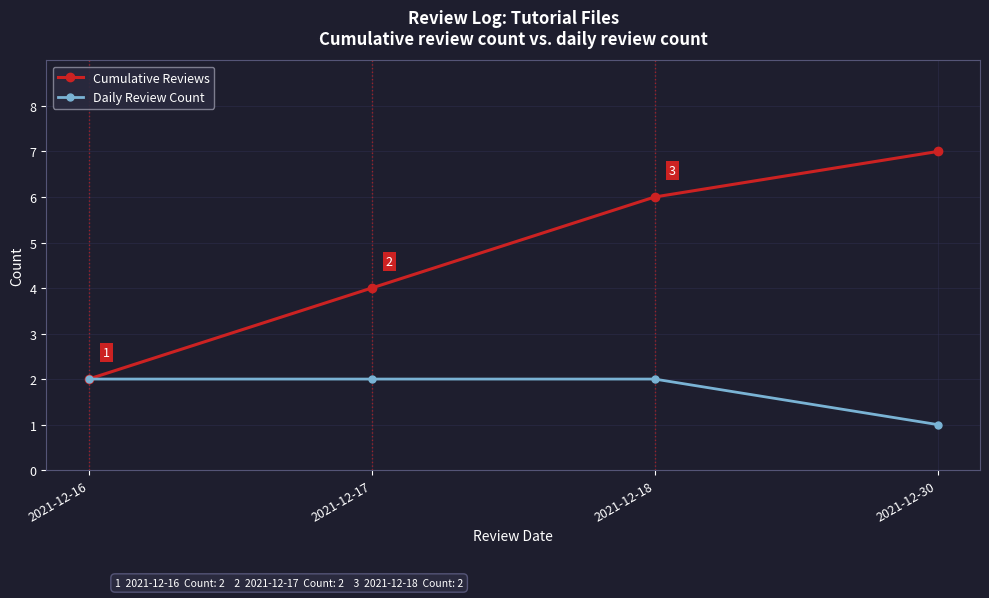

Where is Cumulative Reviews nearest to the value 4?

2021-12-17